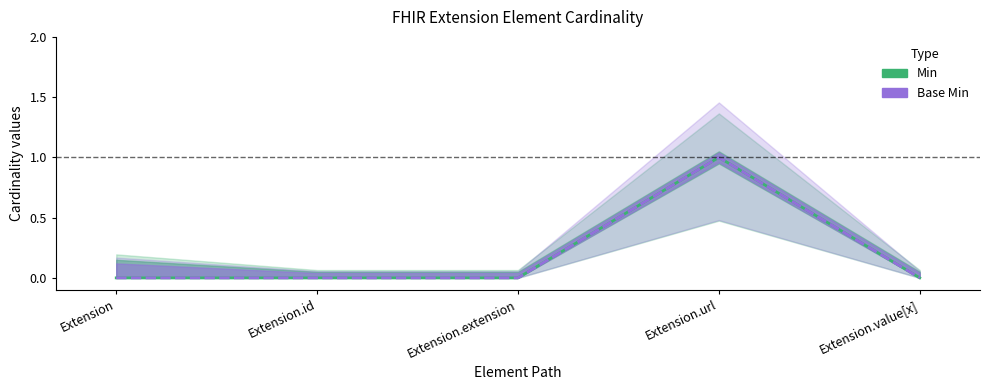

Count the Min values in the range 0 to 1.

5